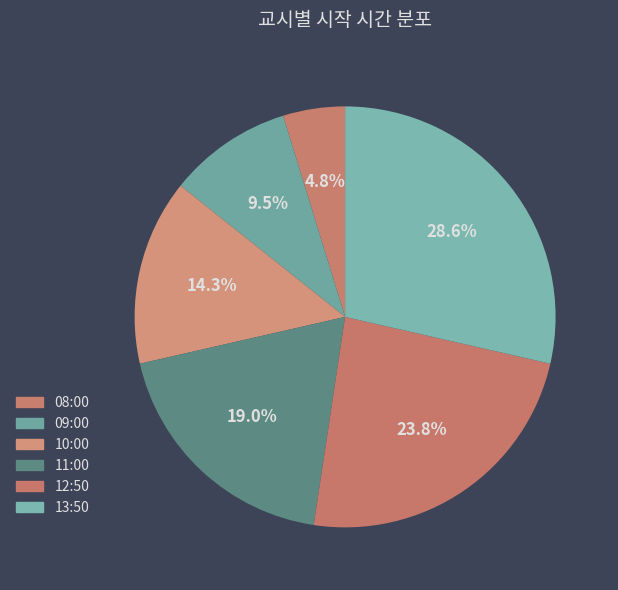

How much of the chart is everything except 11:00?

81.0%